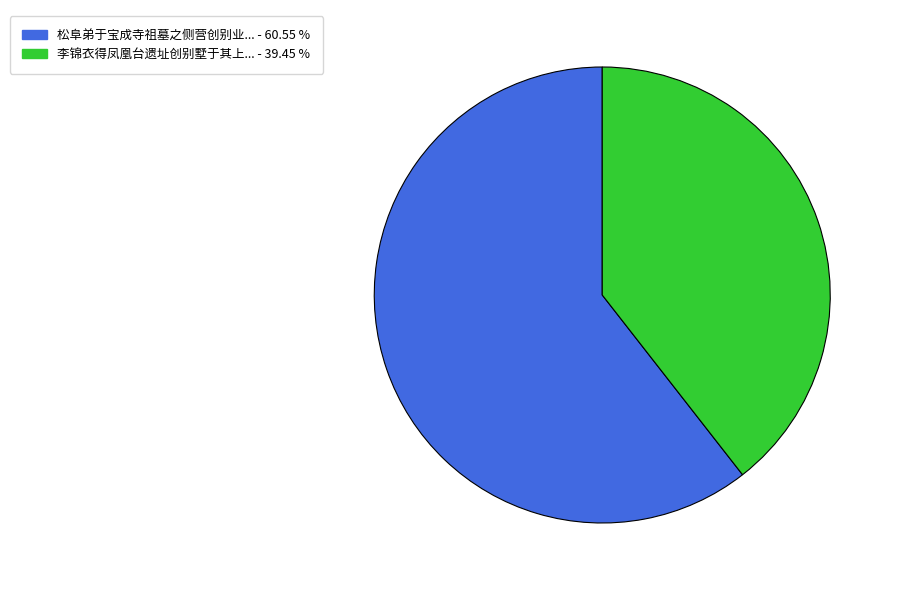

Does any single category account for the majority?

Yes